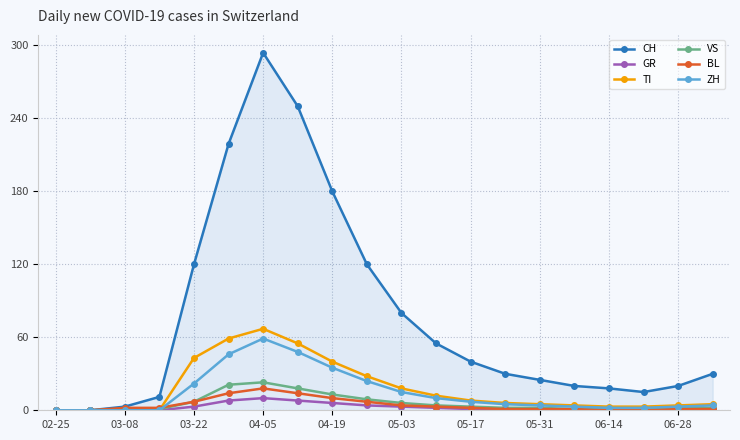

Which series has the largest range (max minus min)?

CH